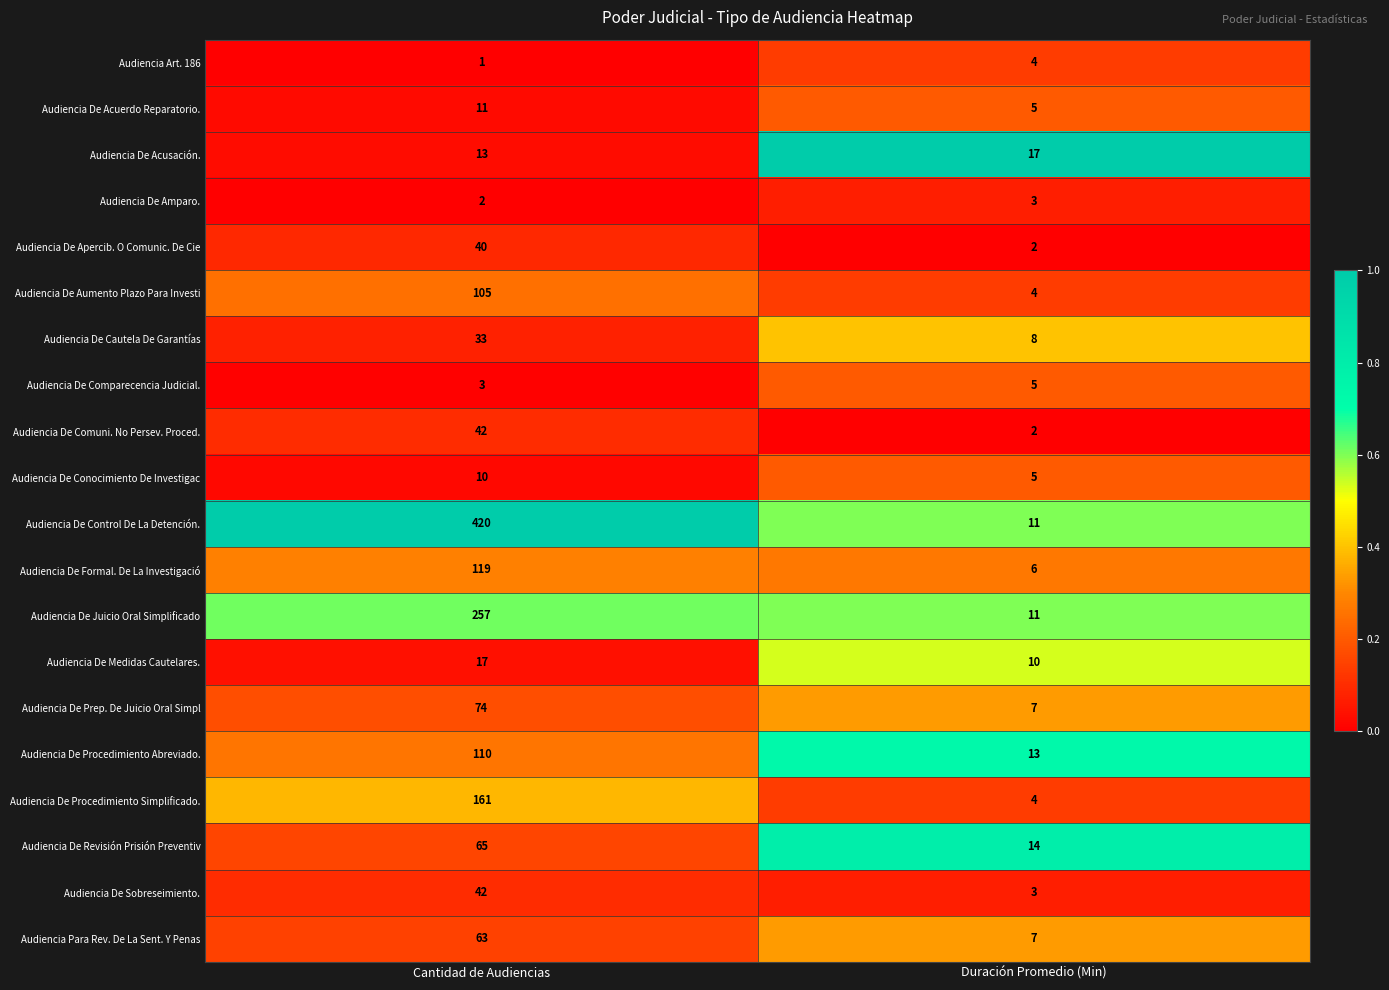

Count the number of data series in this chart.

20